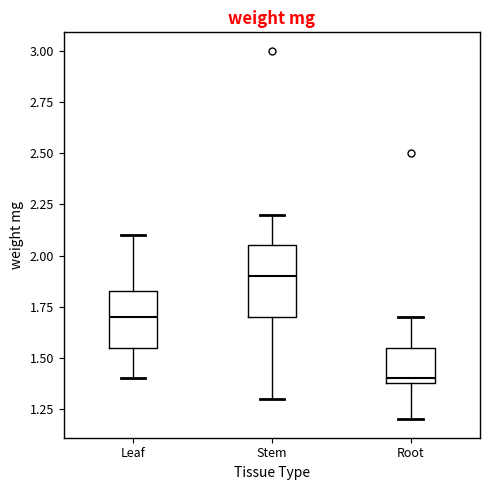

Comparing the boxes themselves (not the whiskers), which one is the tallest?

Stem